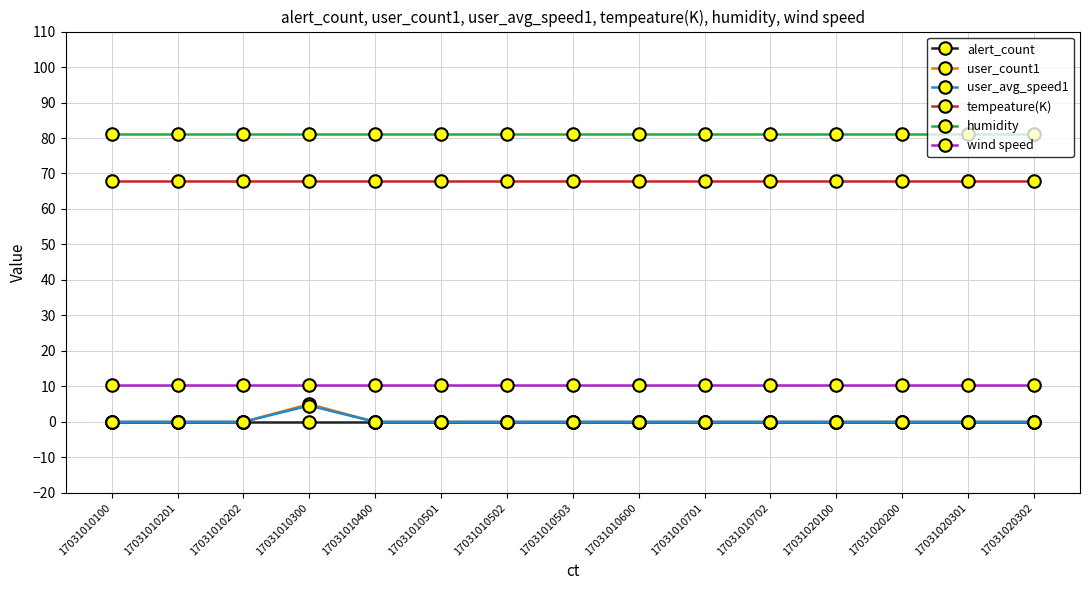

At which category is the sum across all series the highest?

17031010300